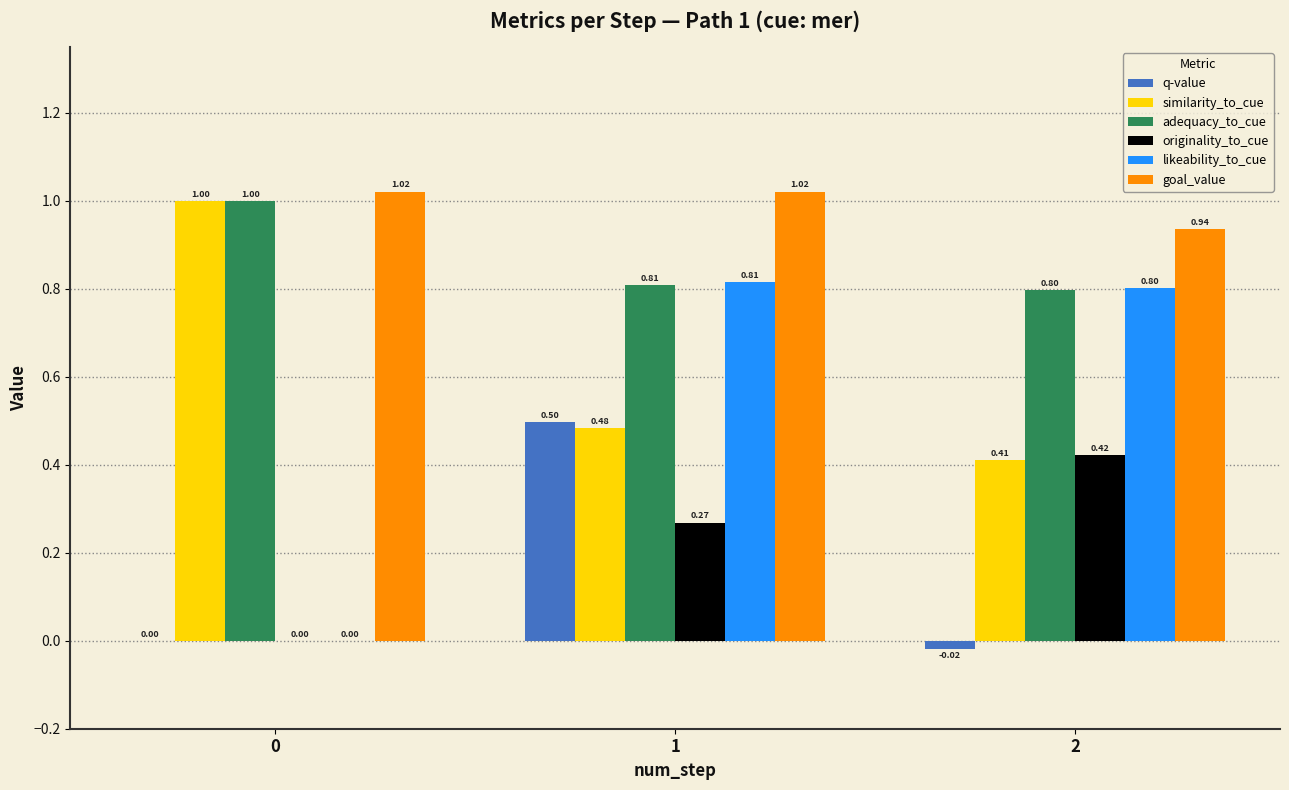

Are the bars grouped side by side (vs. stacked)?

Yes